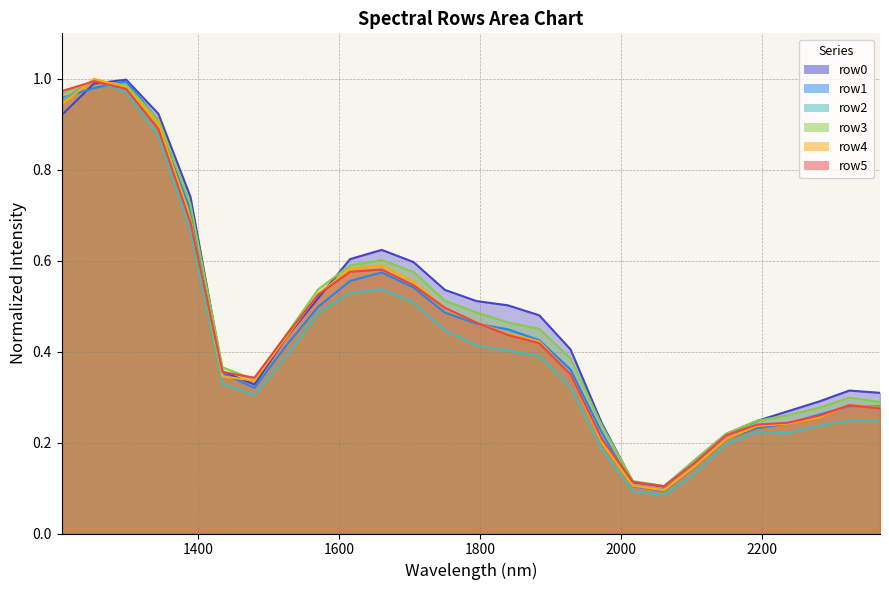

List the series in order of their peak value, lowest first.

row1, row5, row3, row2, row0, row4